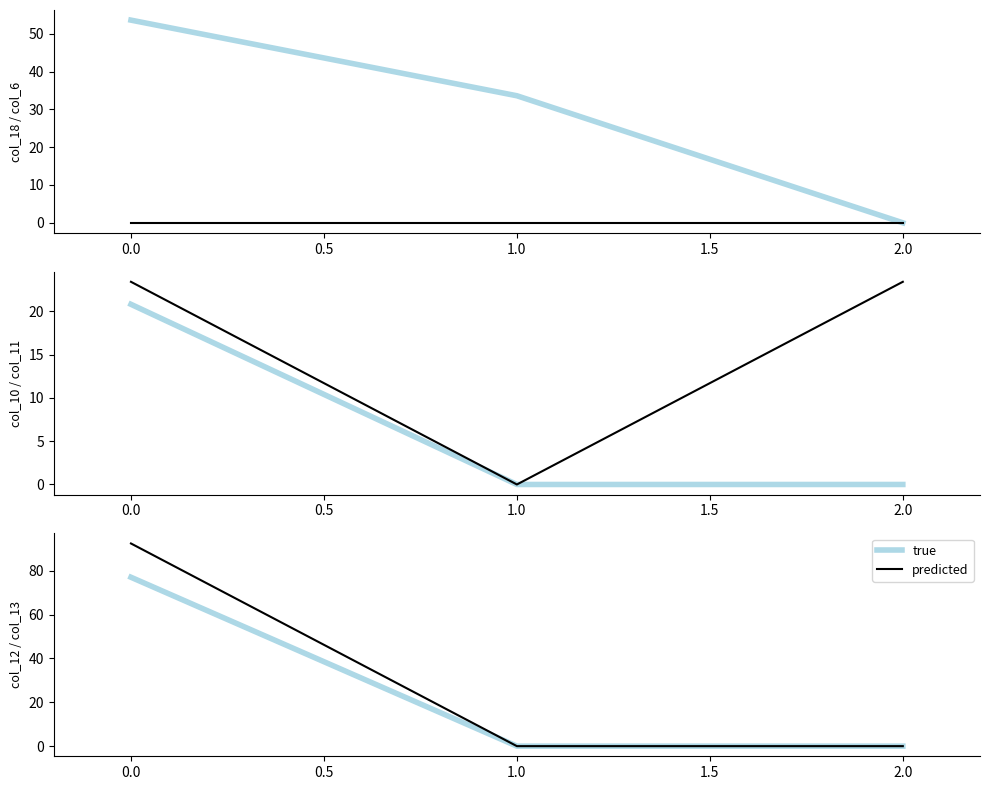

Which series has the largest total across all categories?

predicted